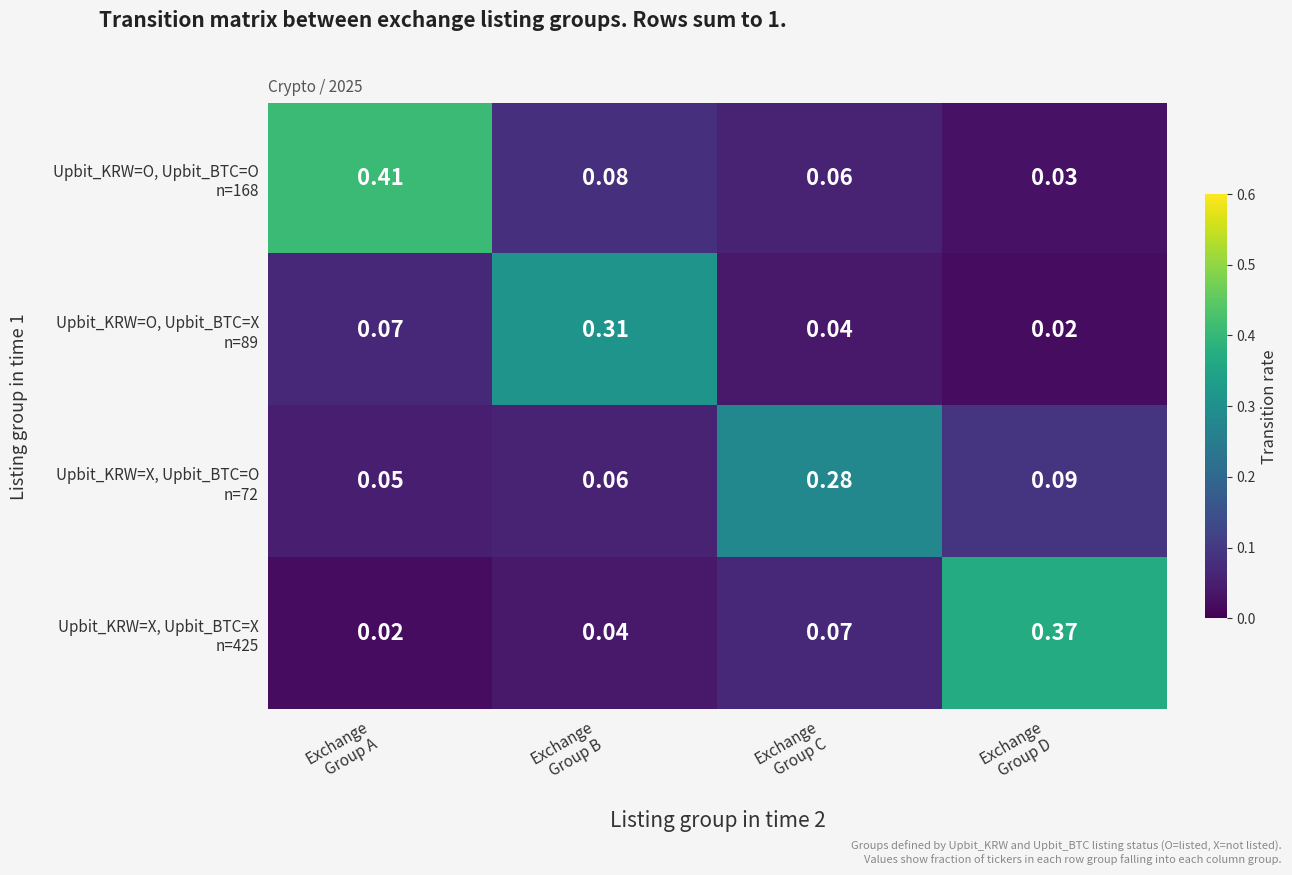

How many categories are shown in the chart?

4